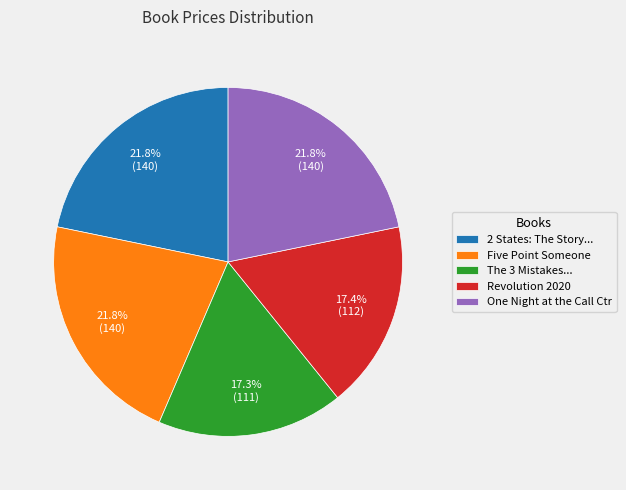

Which has a higher value, One Night at the Call Ctr or Revolution 2020?

One Night at the Call Ctr